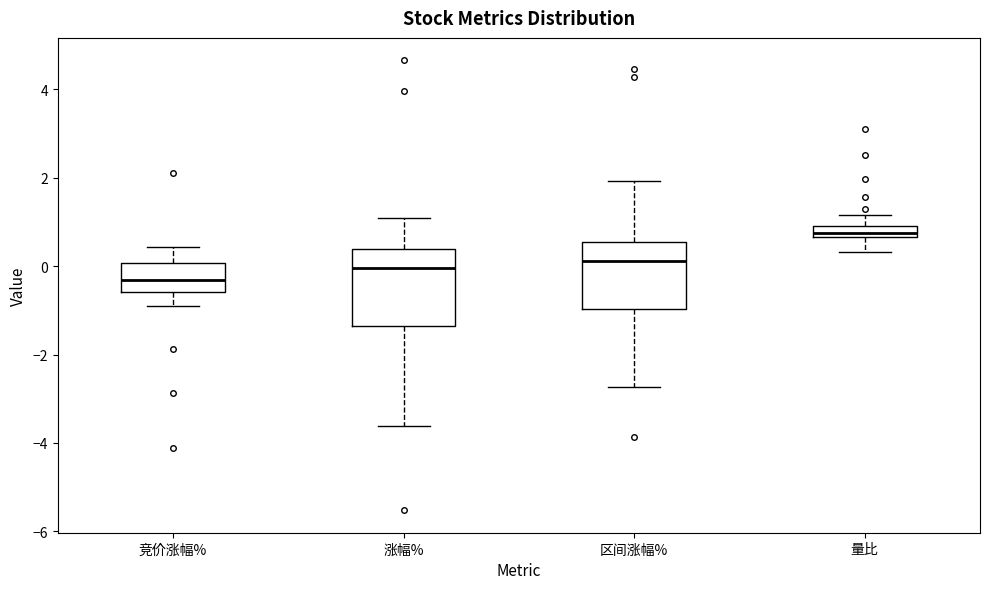

Where is the lower edge of the box for 区间涨幅% on the y-axis? The values are not printed on the chart, so give them approximately, as read against the axis.

-1.0